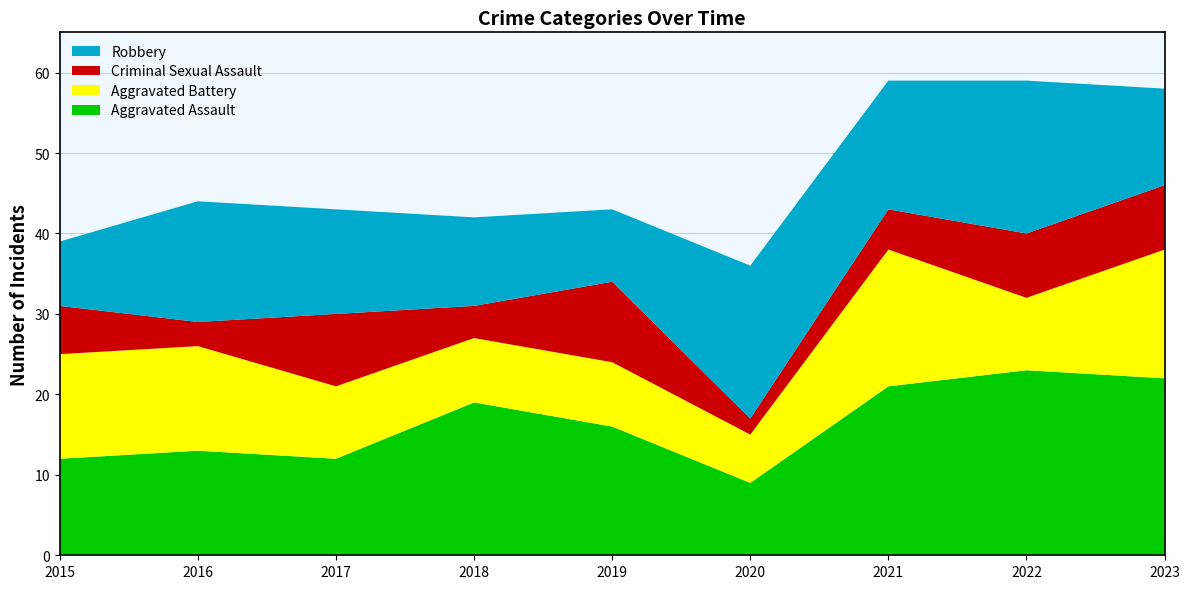

Reading right to left, list all the values displayed in this chart.

Aggravated Assault: 2023=22	2022=23	2021=21	2020=9	2019=16	2018=19	2017=12	2016=13	2015=12
Aggravated Battery: 2023=16	2022=9	2021=17	2020=6	2019=8	2018=8	2017=9	2016=13	2015=13
Criminal Sexual Assault: 2023=8	2022=8	2021=5	2020=2	2019=10	2018=4	2017=9	2016=3	2015=6
Robbery: 2023=12	2022=19	2021=16	2020=19	2019=9	2018=11	2017=13	2016=15	2015=8